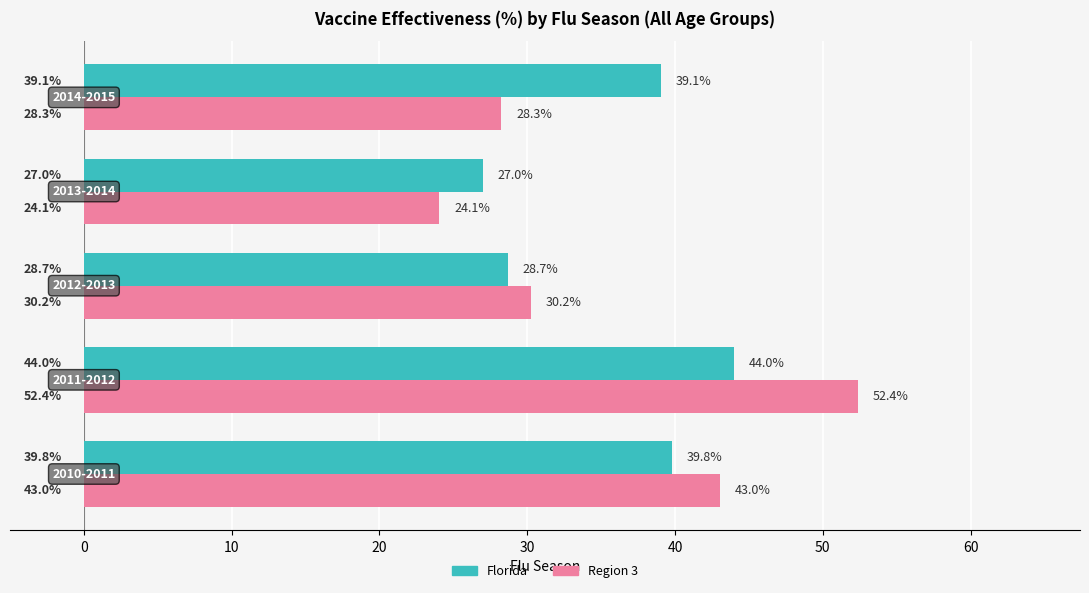

At which category is the sum across all series the highest?

2011-2012